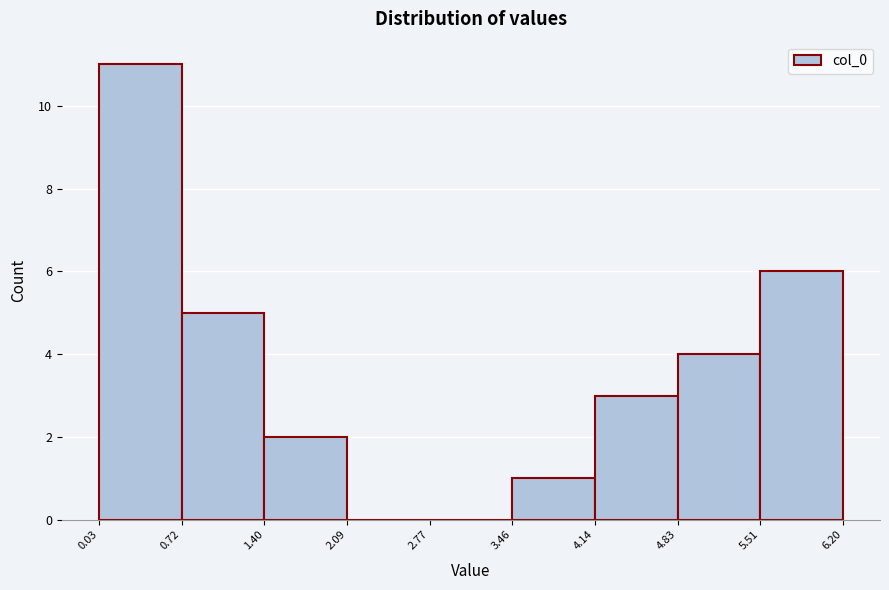

What is the height of the bar covering 0.72 to 1.40 on the x-axis? The values are not printed on the chart, so give them approximately, as read against the axis.

5